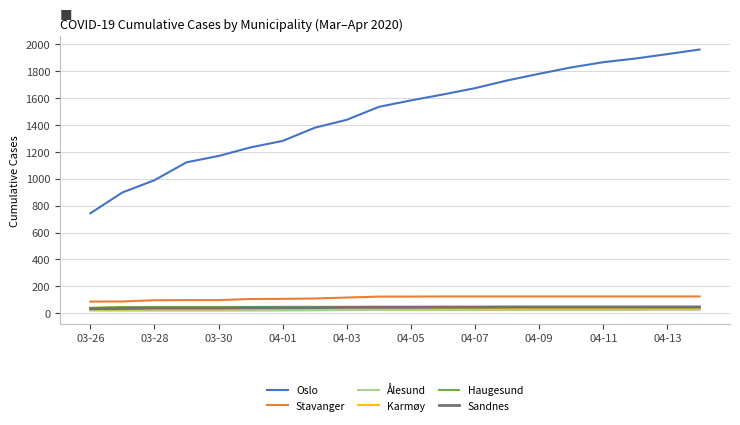

True or false: Karmøy and Stavanger cross at least once.

False